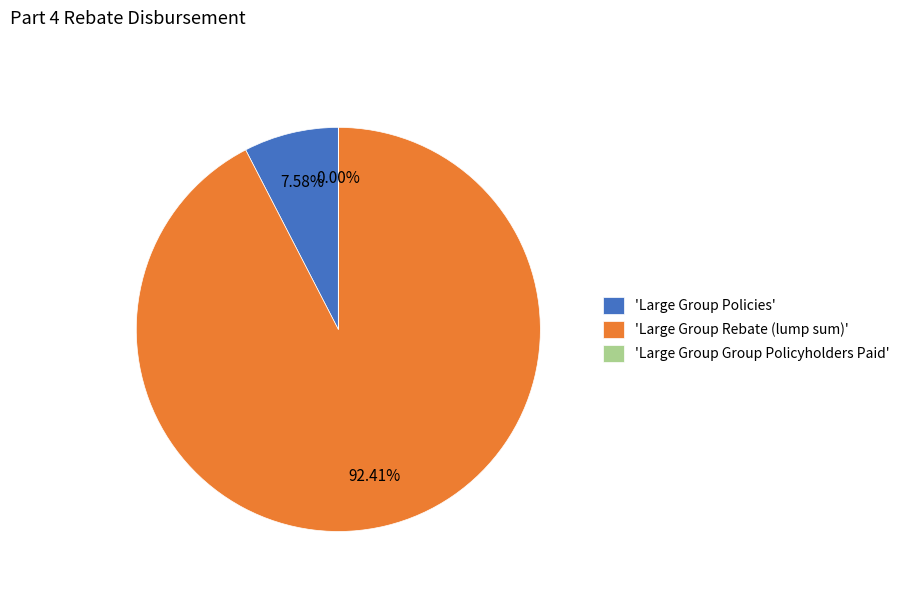

Which category accounts for the majority?

'Large Group Rebate (lump sum)'